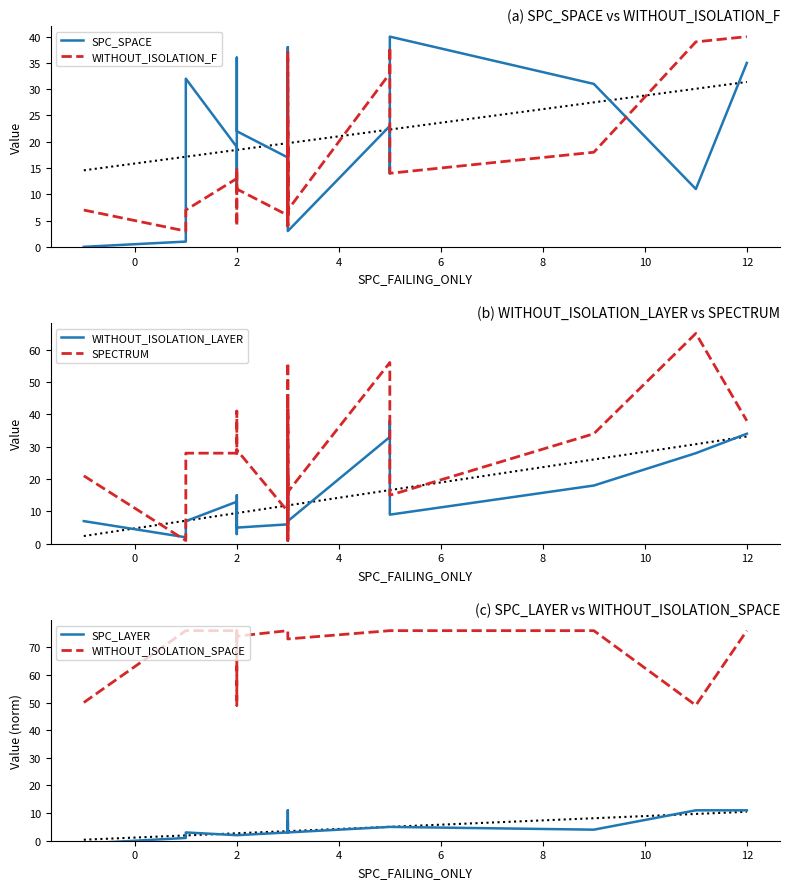

At how many categories does at least one series exceed 32?

24